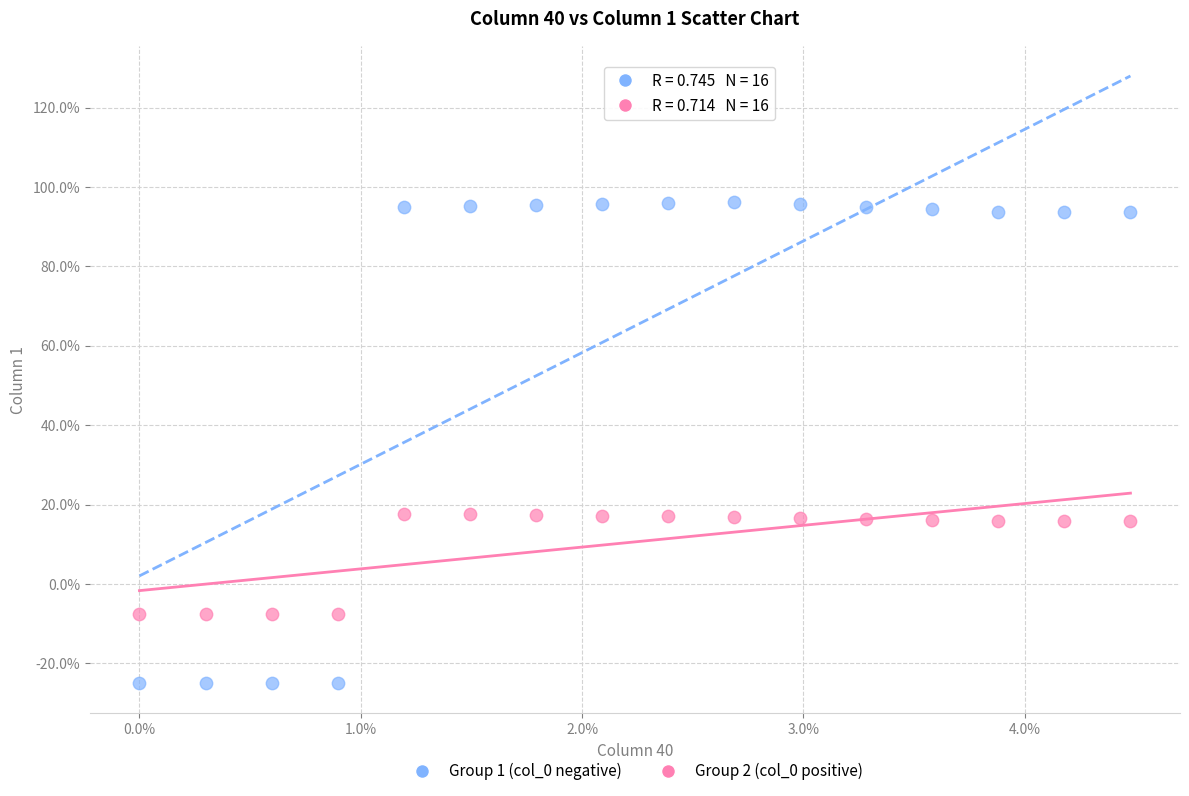

Which series has the widest spread of Y values?

Group 1 (col_0 negative)